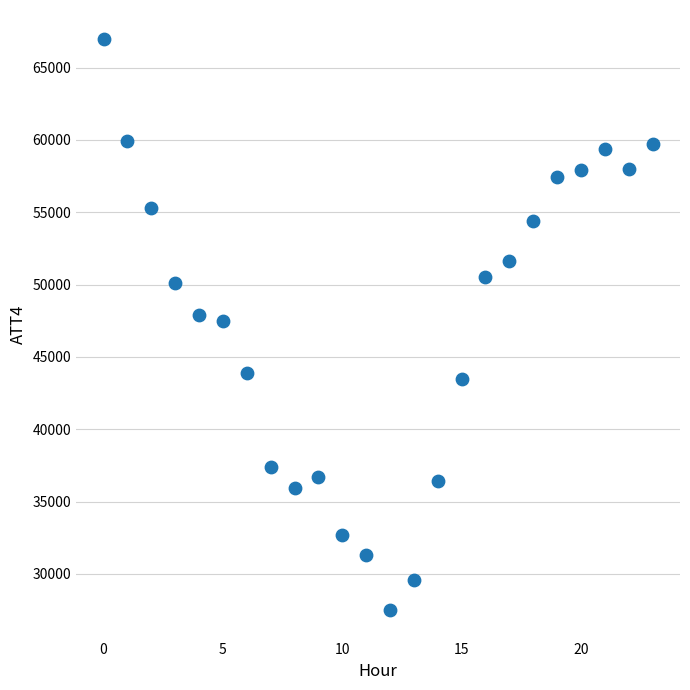

What is the range of Y values (max minus min)?

39500